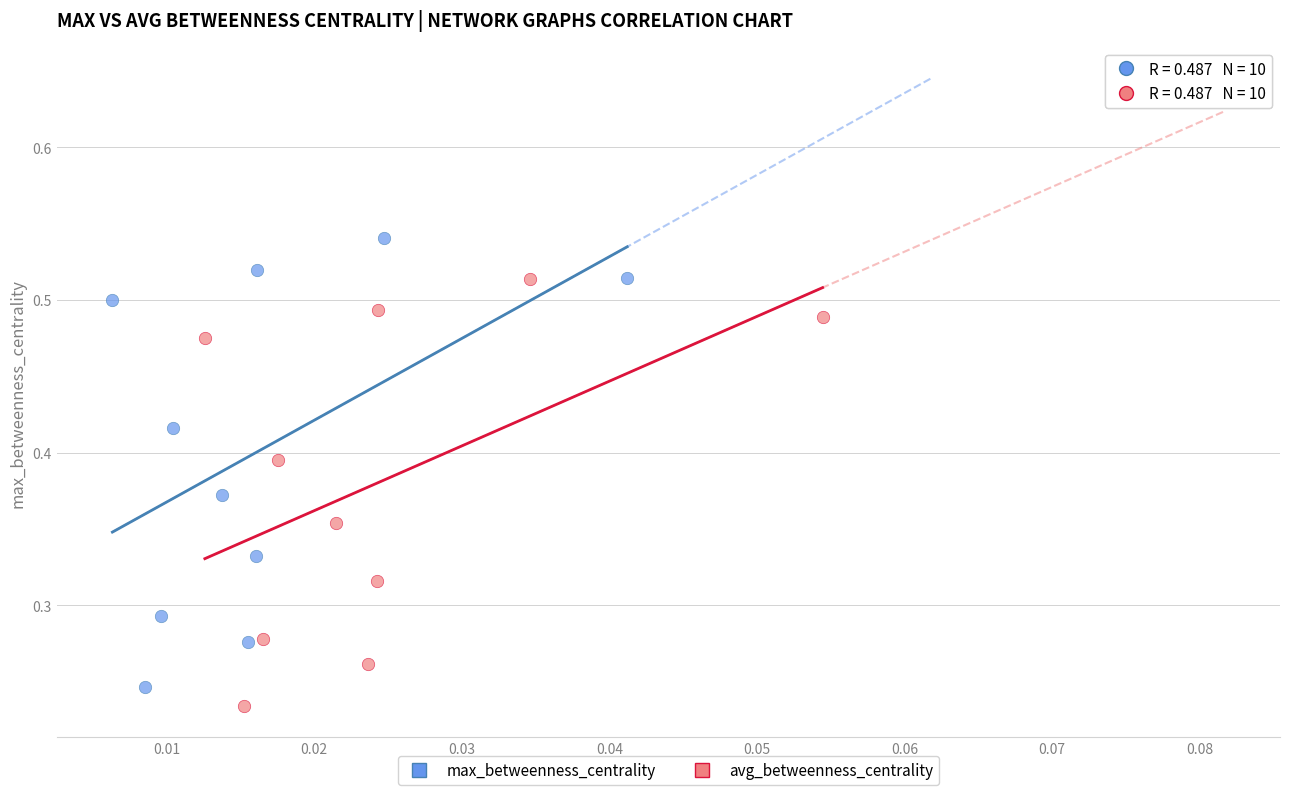

Which series has the widest spread of Y values?

max_betweenness_centrality